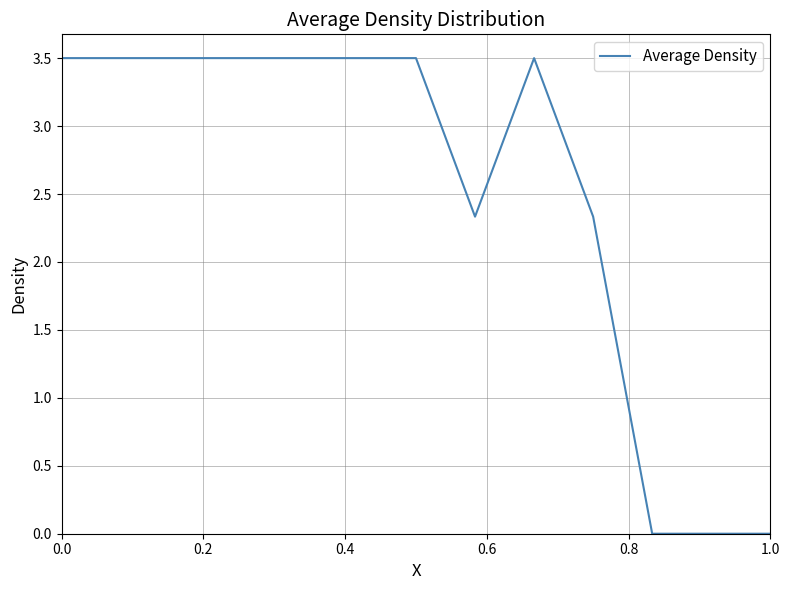

What is the difference between the maximum and minimum values?

3.5